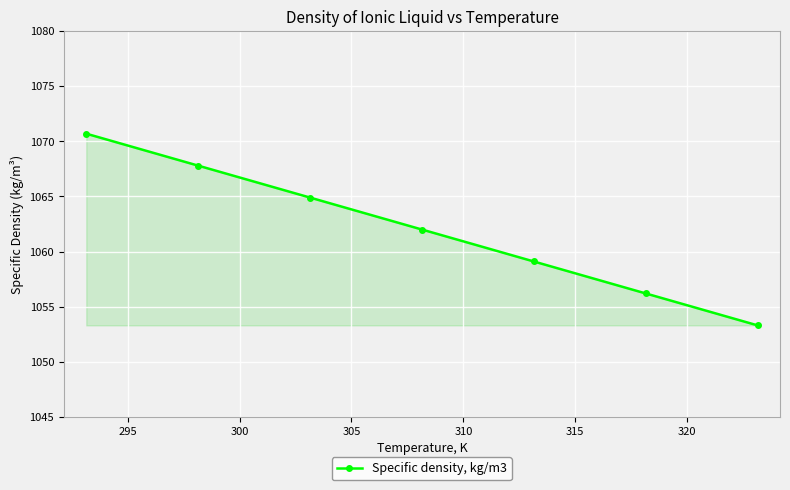

How many data points are less than 1062?

3